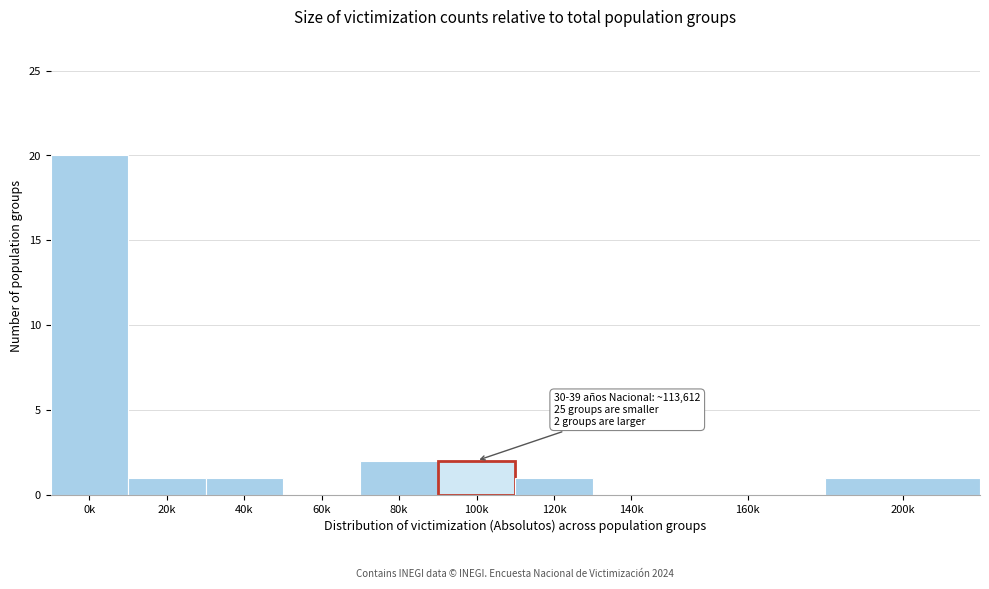

Reading right to left, list all the values displayed in this chart.

200k=1	160k=0	140k=0	120k=1	100k=2	80k=2	60k=0	40k=1	20k=1	0k=20